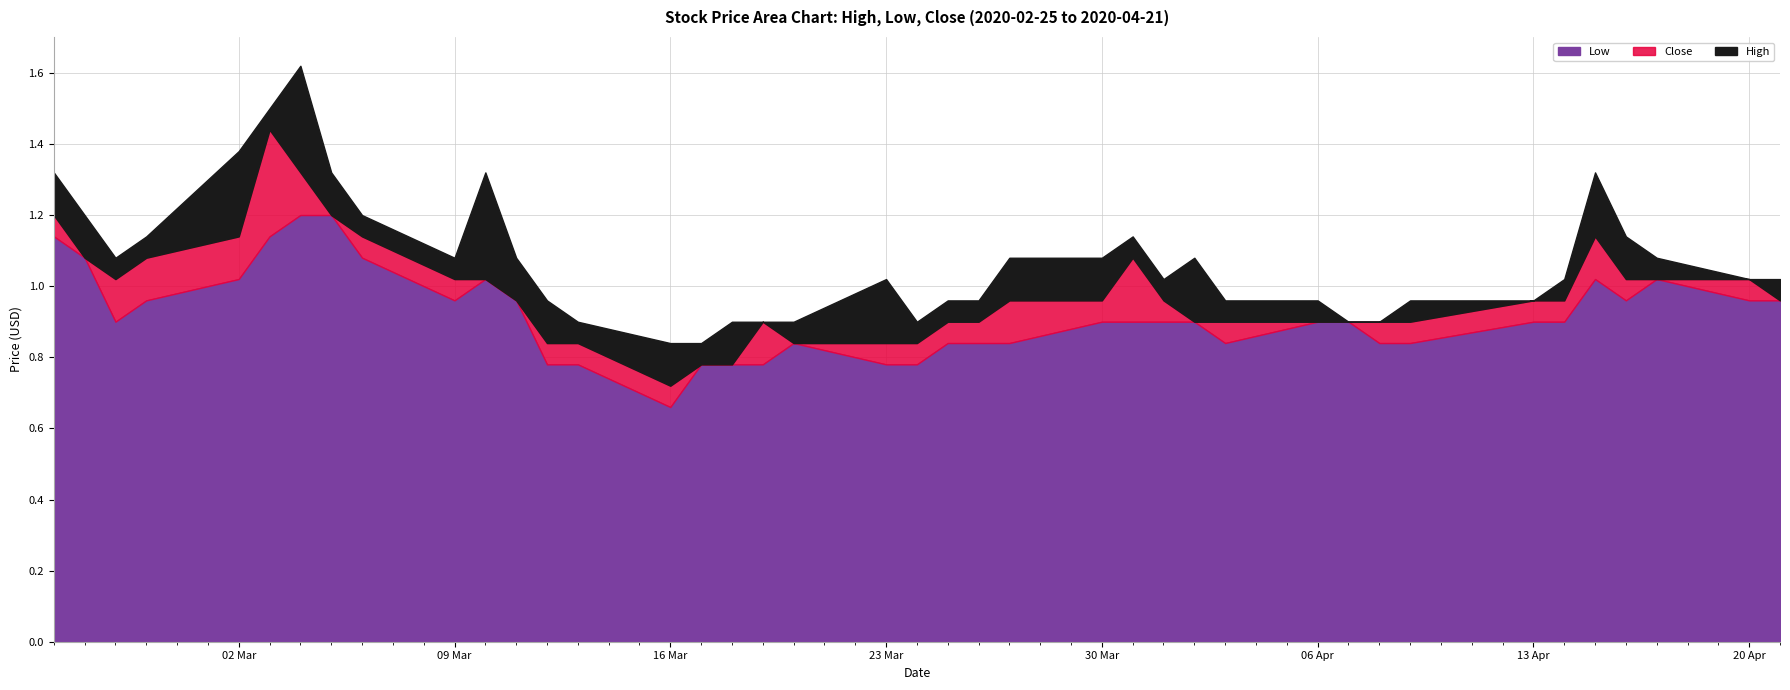

True or false: Close has a value of 0.7 at 2020-04-16.

False